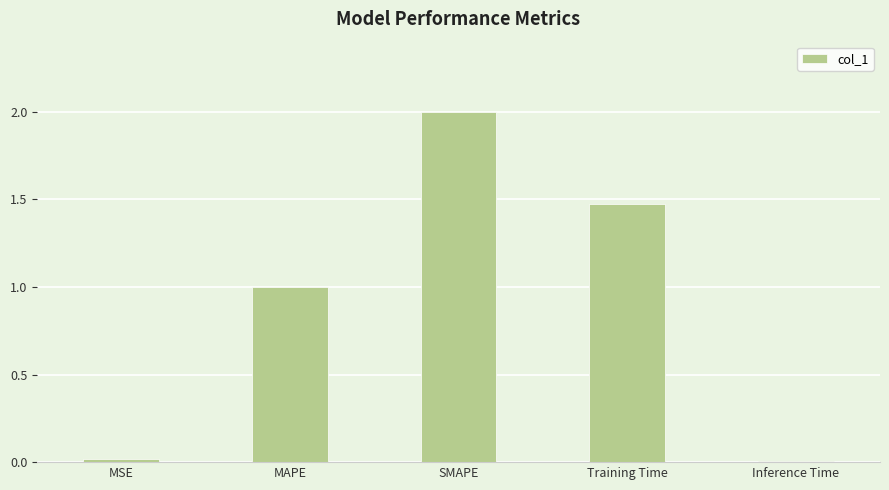

Between MAPE and Inference Time, which is larger?

MAPE